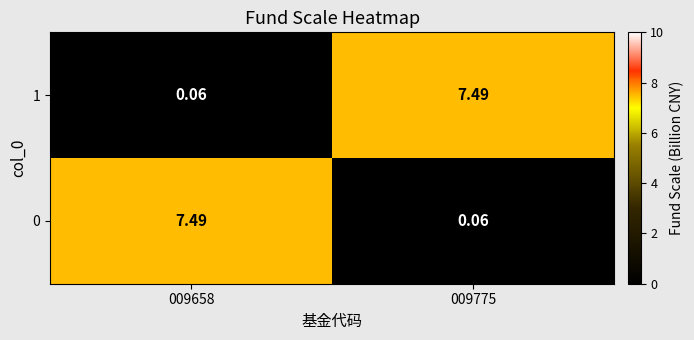

Is the value of 1 at 009658 greater than the value of 0 at 009658?

No